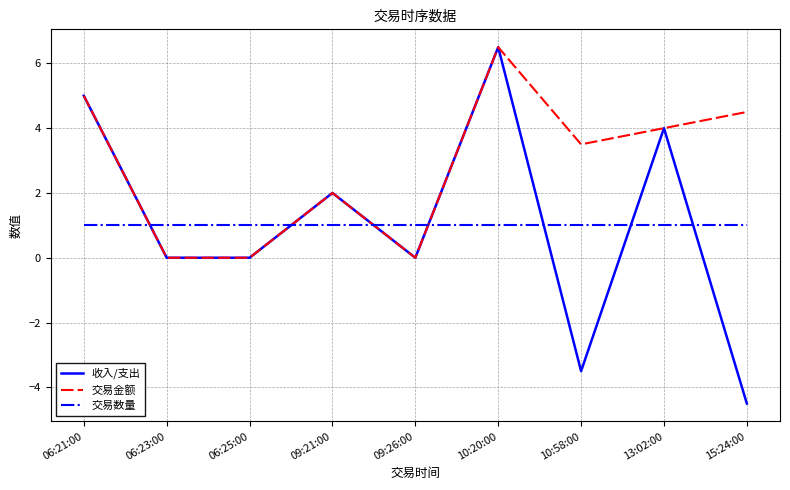

Reading left to right, what are all the values shown in this chart?

收入/支出: 06:21:00=5.0	06:23:00=0.0	06:25:00=0.0	09:21:00=2.0	09:26:00=0.0	10:20:00=6.5	10:58:00=-3.5	13:02:00=4.0	15:24:00=-4.5
交易金额: 06:21:00=5.0	06:23:00=0.0	06:25:00=0.0	09:21:00=2.0	09:26:00=0.0	10:20:00=6.5	10:58:00=3.5	13:02:00=4.0	15:24:00=4.5
交易数量: 06:21:00=1.0	06:23:00=1.0	06:25:00=1.0	09:21:00=1.0	09:26:00=1.0	10:20:00=1.0	10:58:00=1.0	13:02:00=1.0	15:24:00=1.0